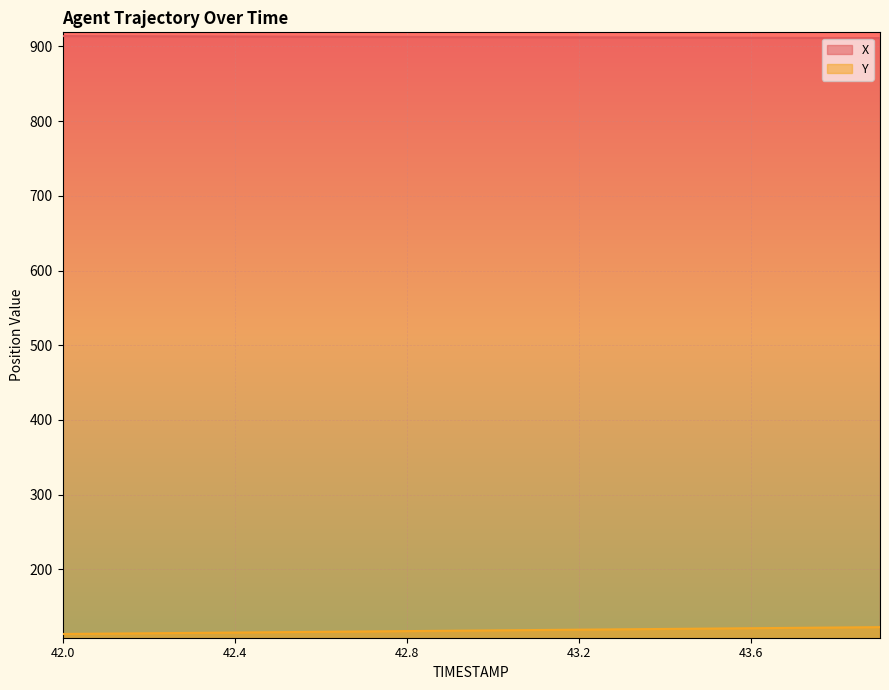

How many categories are shown in the chart?

20